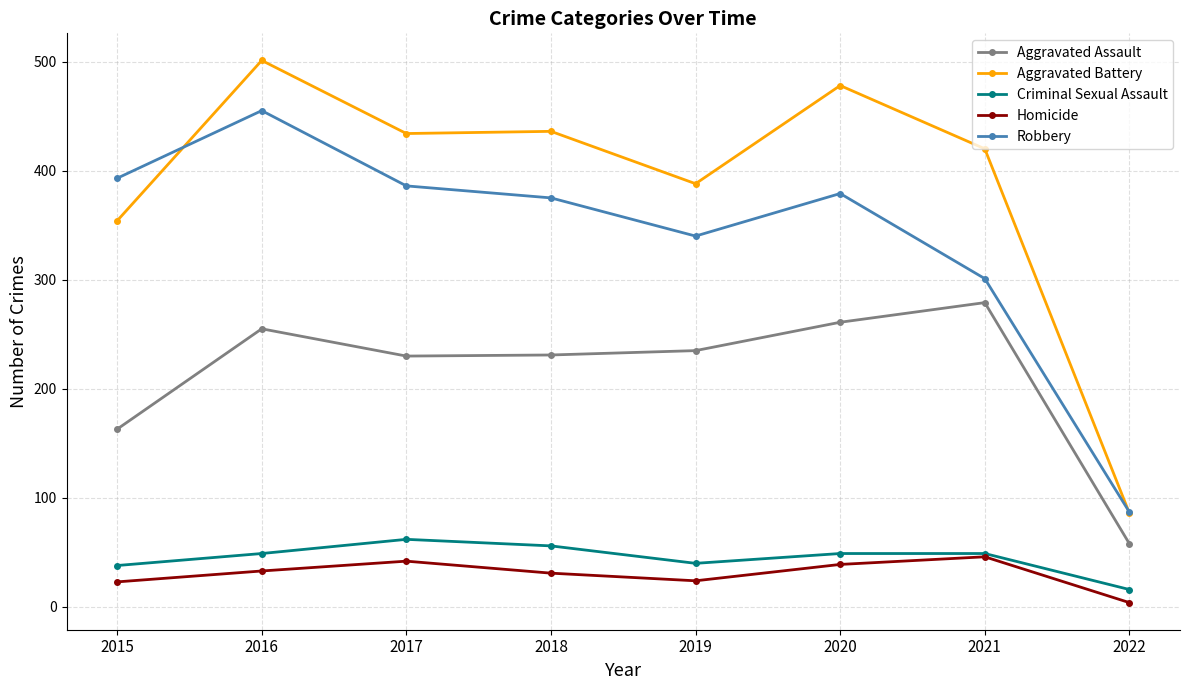

True or false: Aggravated Battery has more than 1 interior local peaks.

True